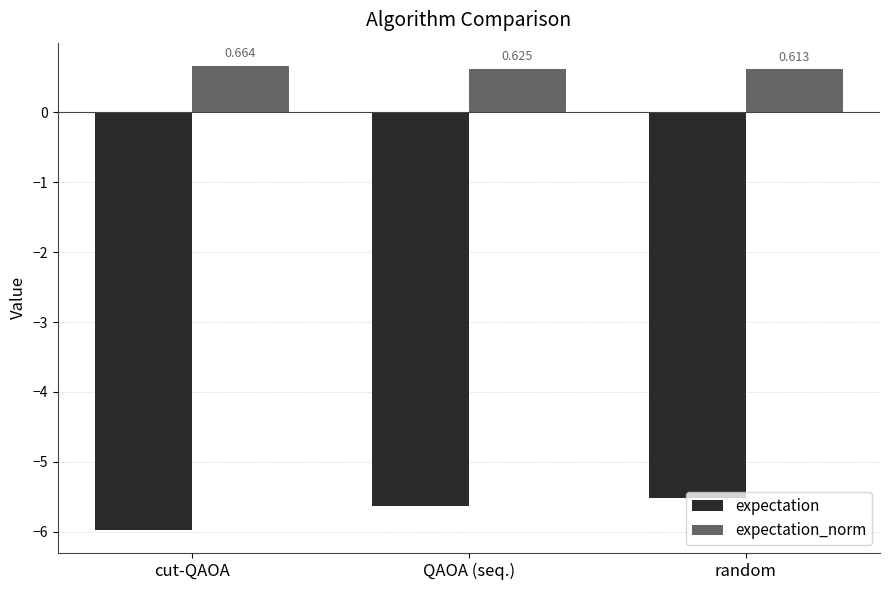

What is the total value across all series at cut-QAOA?

-5.3